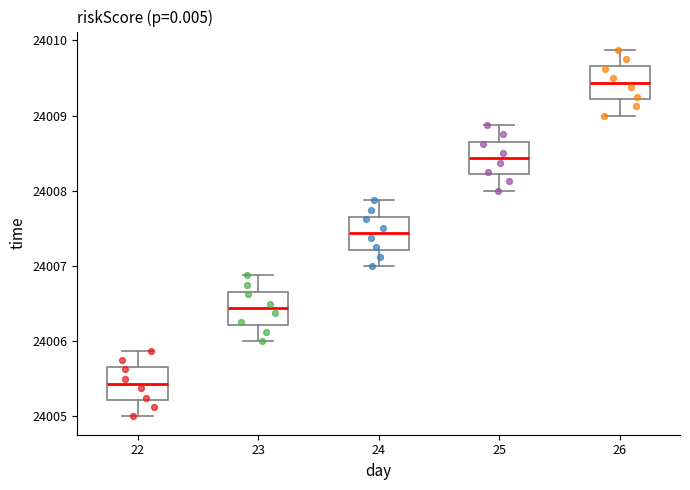

Which box has the highest median line?

26